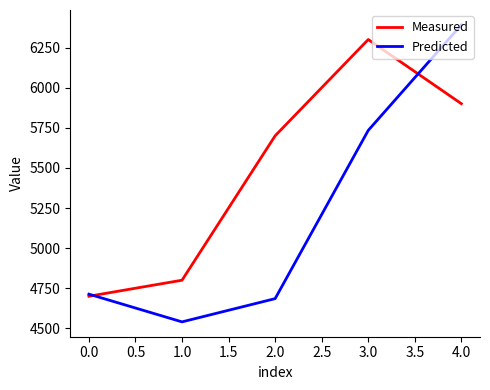

What is the spread (max minus min) of values at 3.0?

566.2